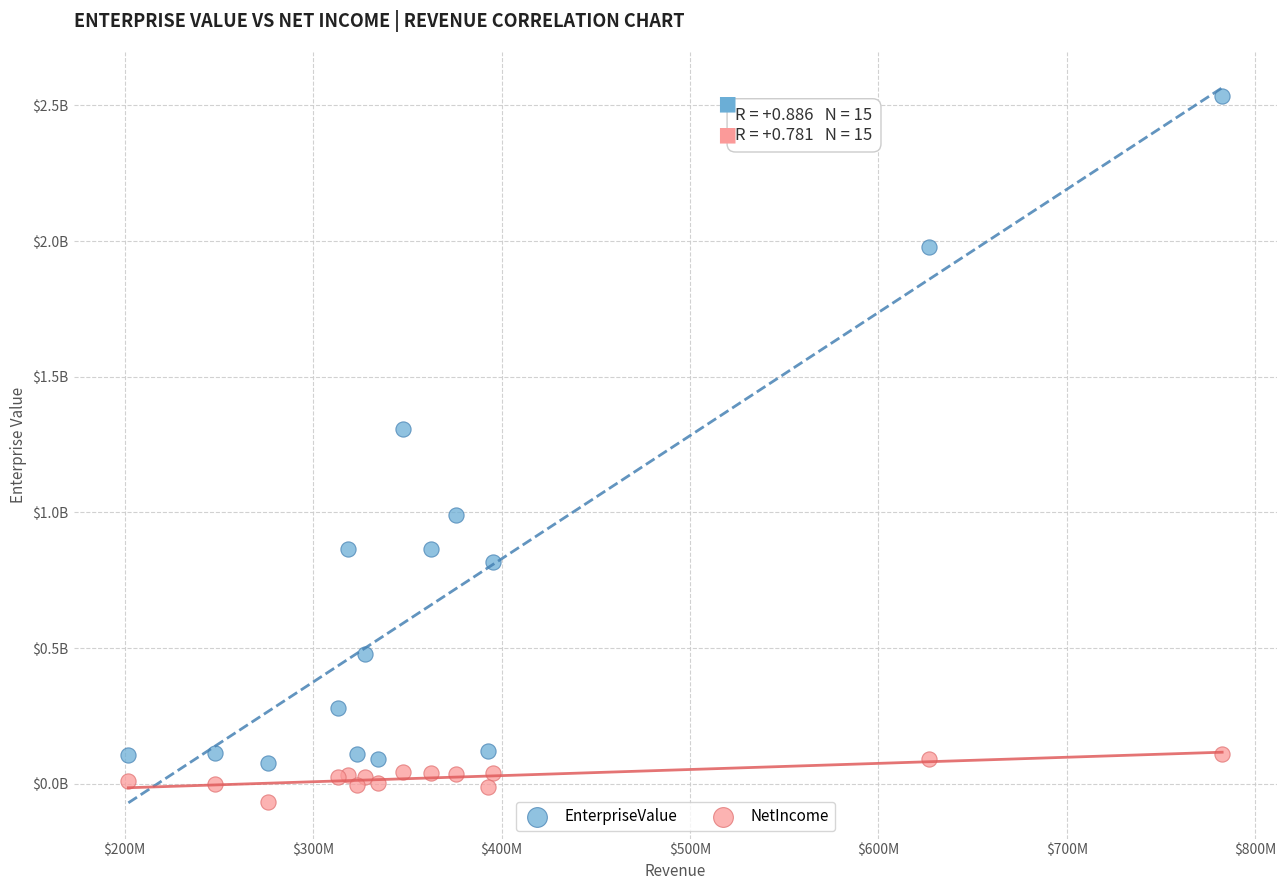

What are all the series names shown in the legend?

EnterpriseValue, NetIncome